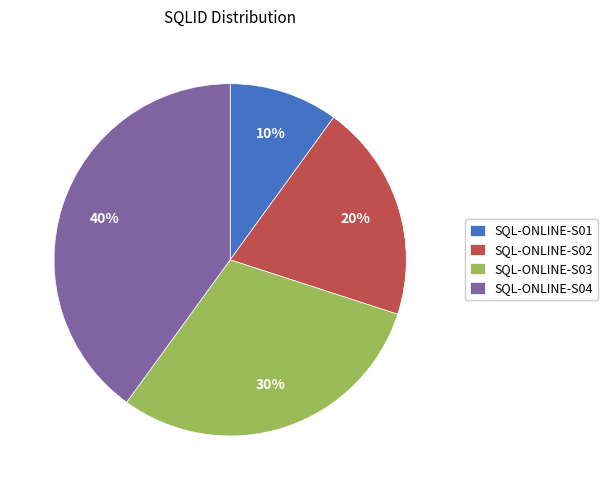

Which slice is the largest?

SQL-ONLINE-S04